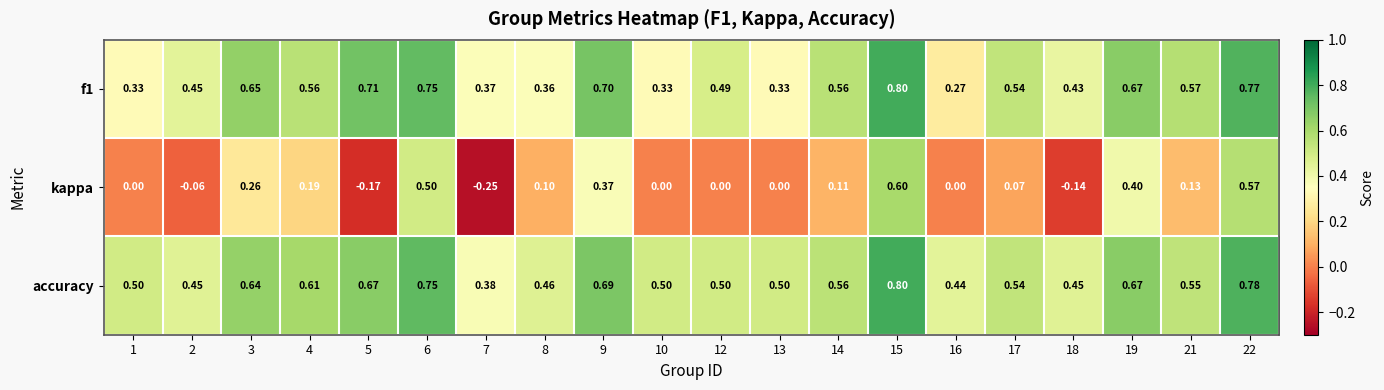

Is the value of kappa at 2 greater than the value of f1 at 2?

No